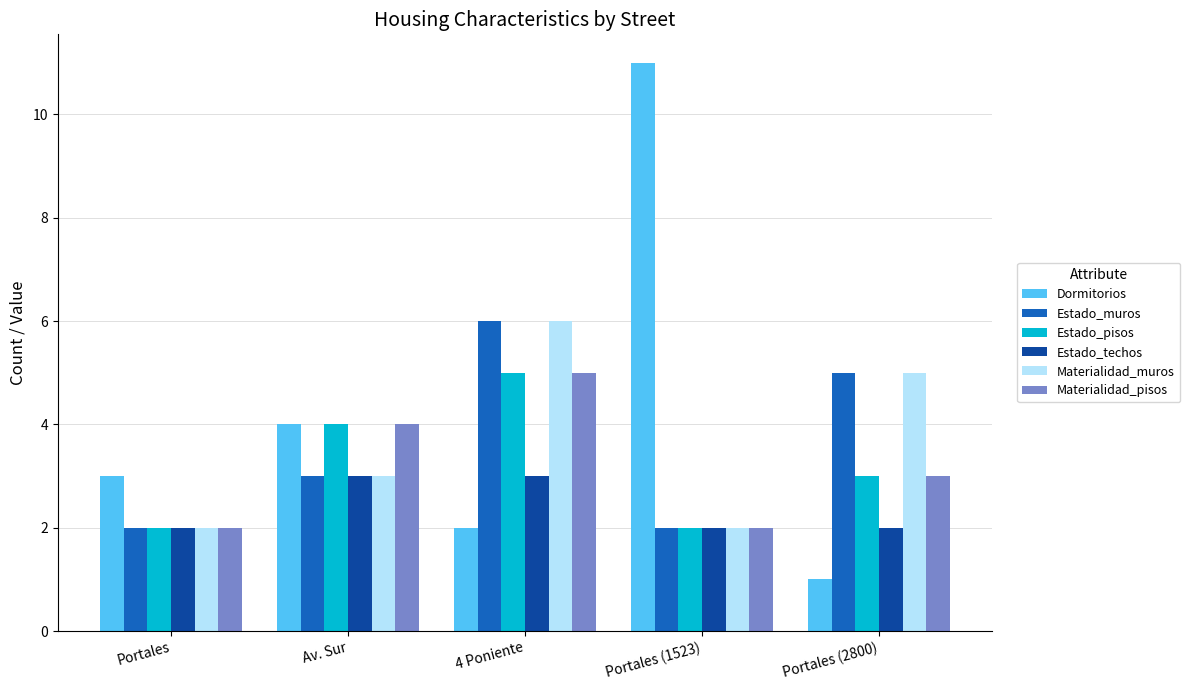

The Materialidad_pisos series shows 2 at Portales (2800). True or false?

False